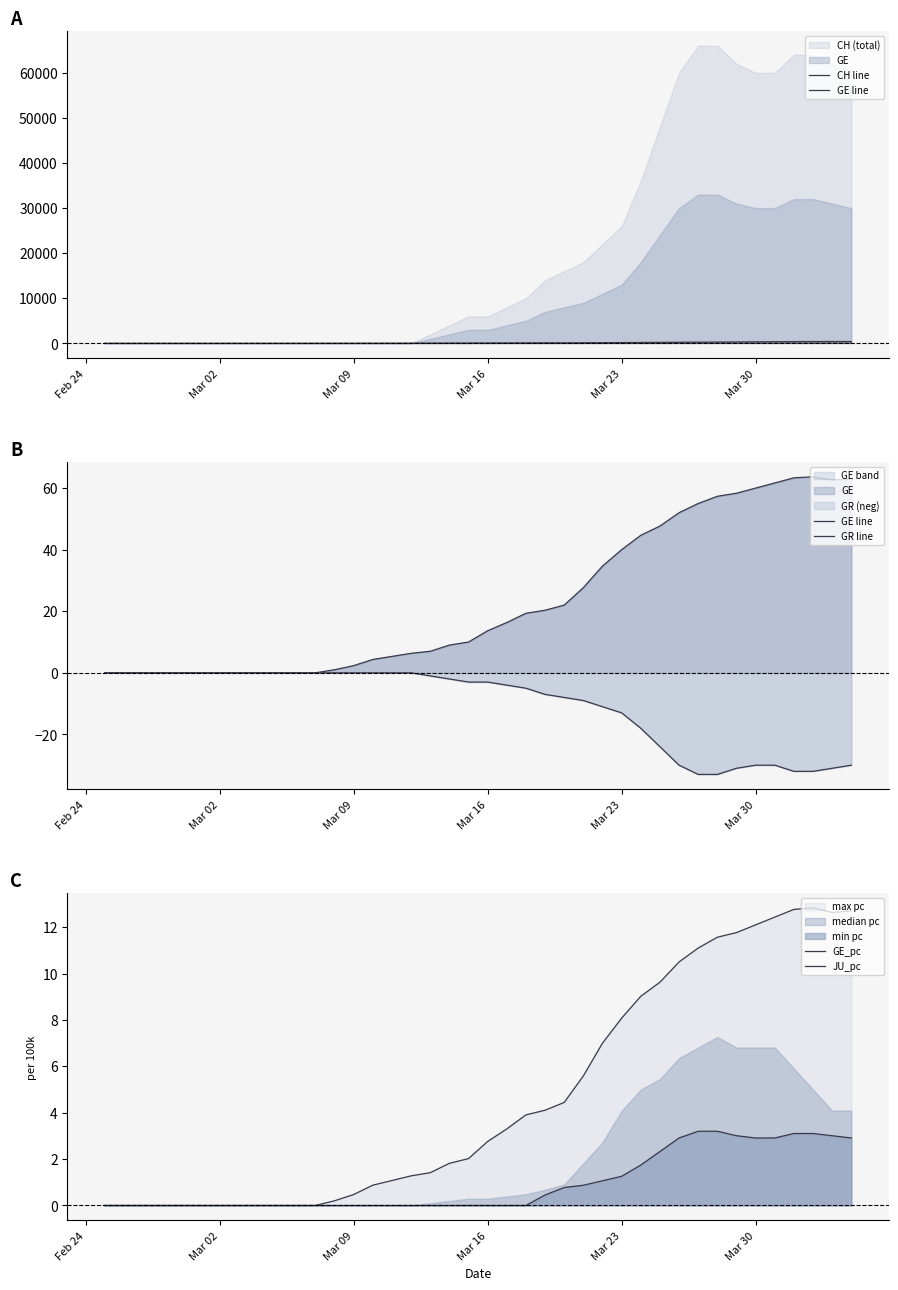

Which category has the lowest value in the CH line series?

Feb 24